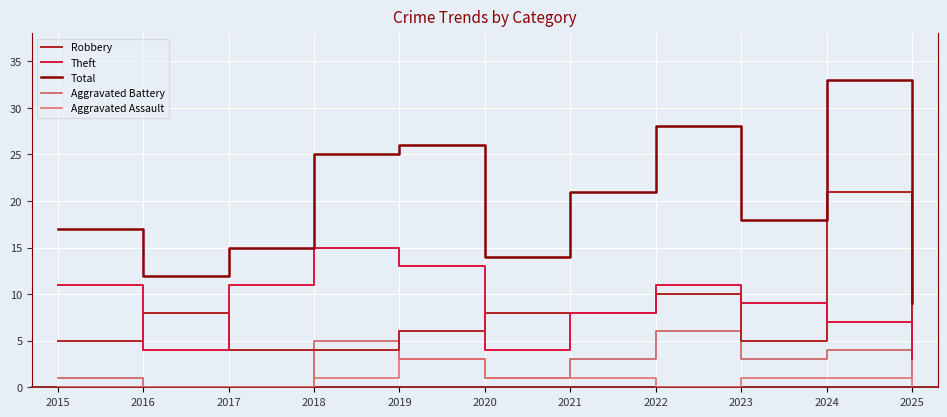

True or false: Total and Aggravated Battery intersect in this chart.

False